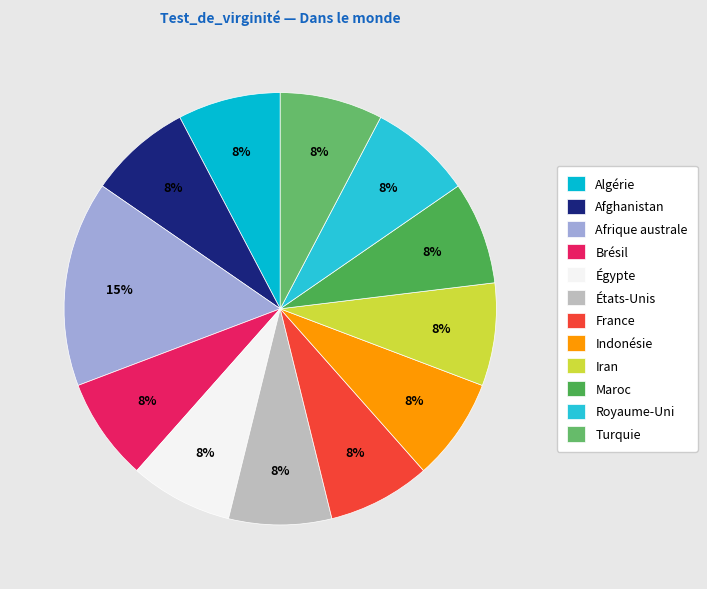

How many slices are in this pie chart?

12